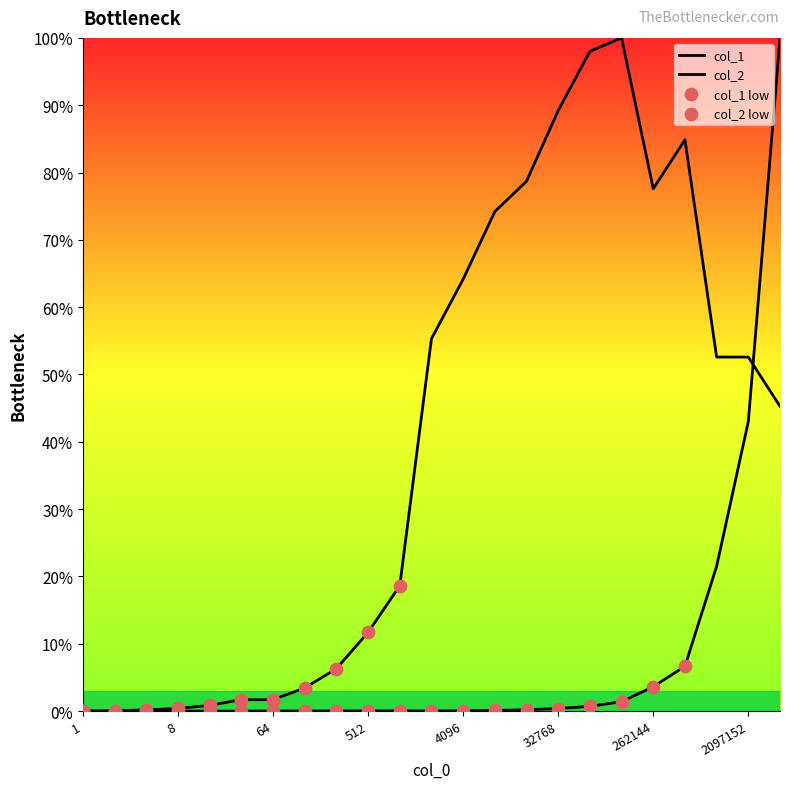

At which category is the sum across all series the highest?

4194304